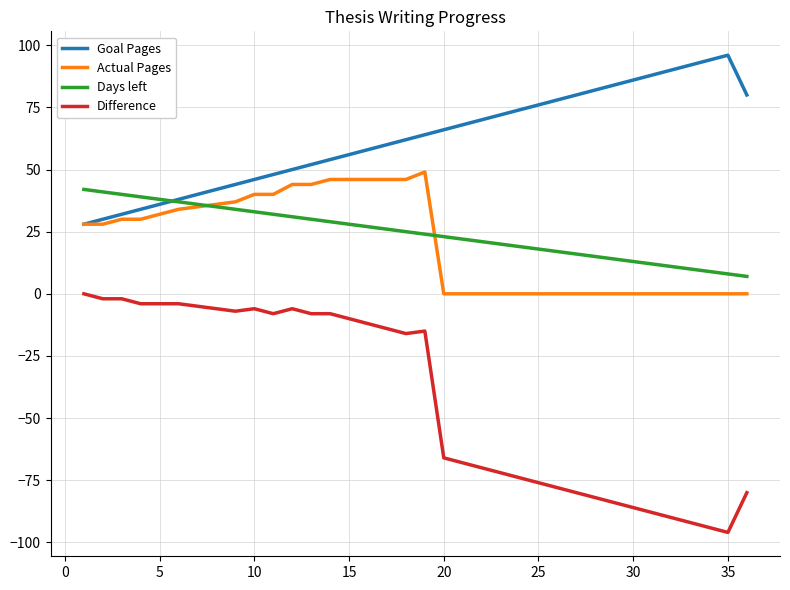

True or false: Actual Pages and Difference cross at least once.

False